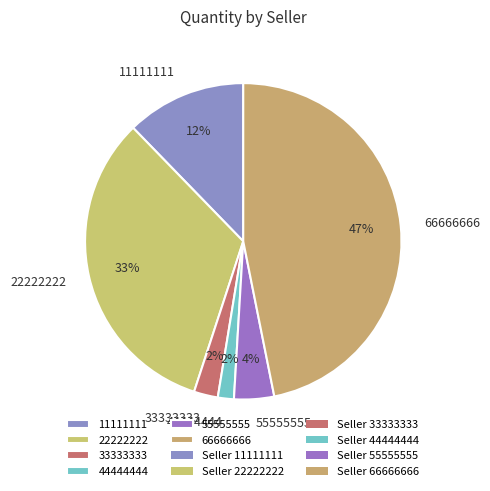

To the nearest percent, what portion does 66666666 represent?

47%